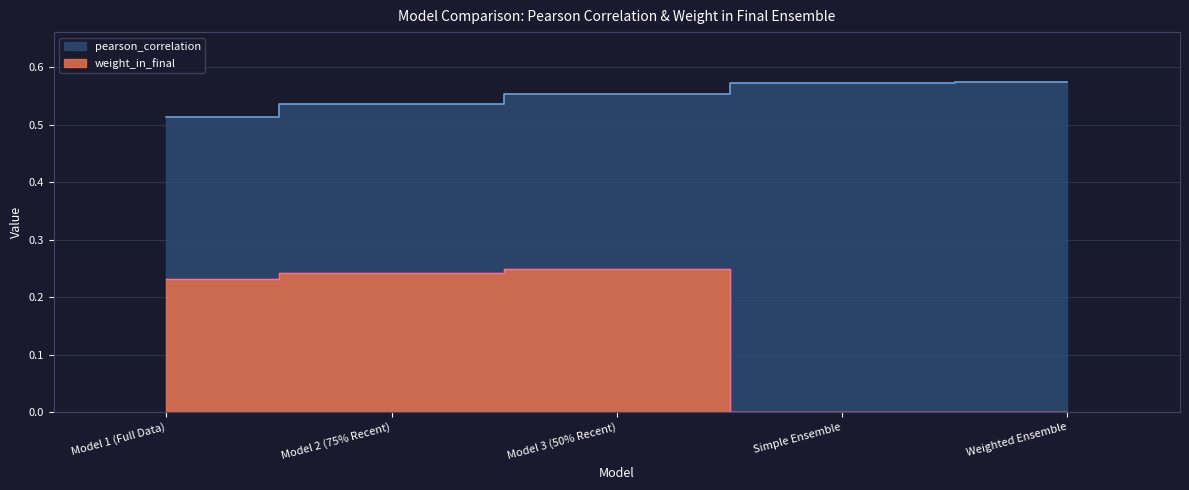

List the series in order of their overall mean, lowest first.

weight_in_final, pearson_correlation